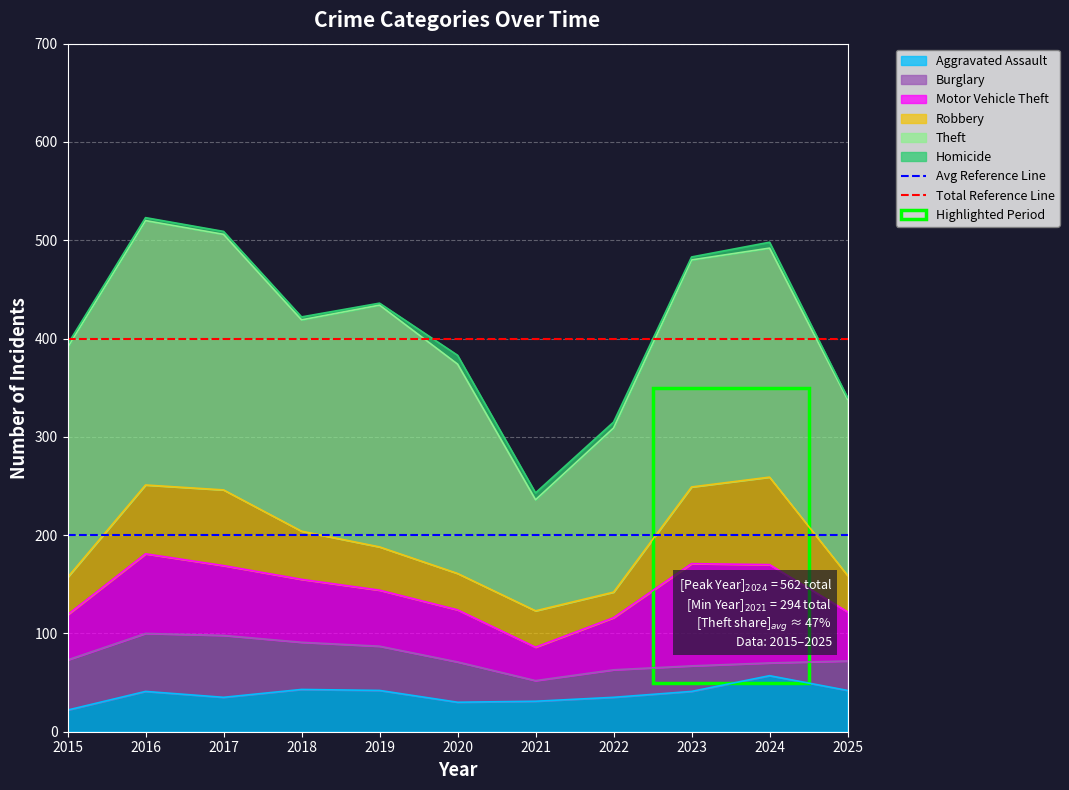

What is the value of the Avg Reference Line point at the 2nd from the left?

200